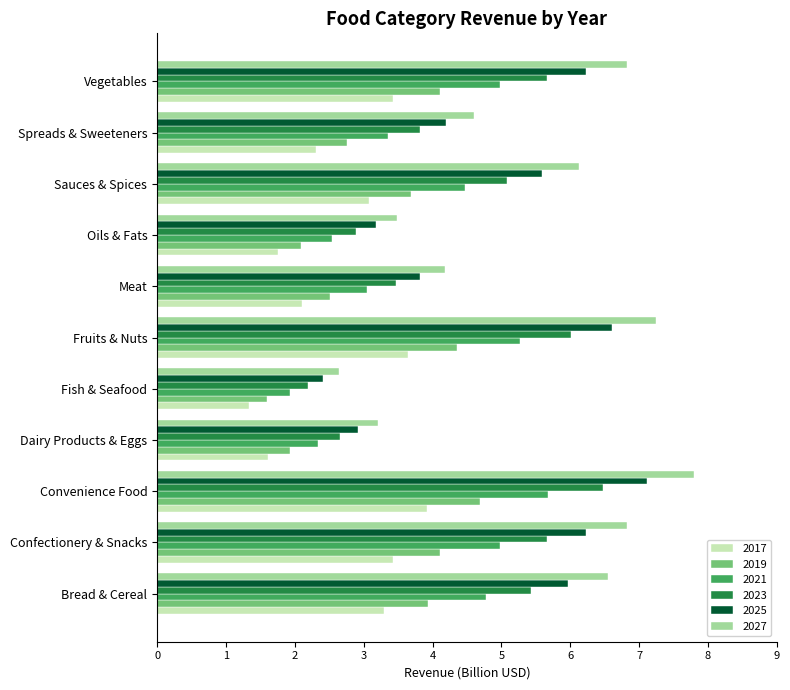

What is the total value across all series at Spreads & Sweeteners?

21.0